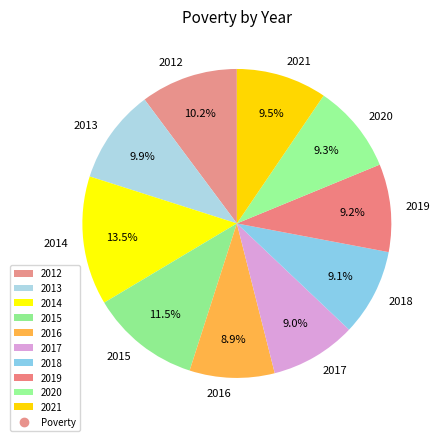

True or false: 2021 accounts for 24% of the total.

False